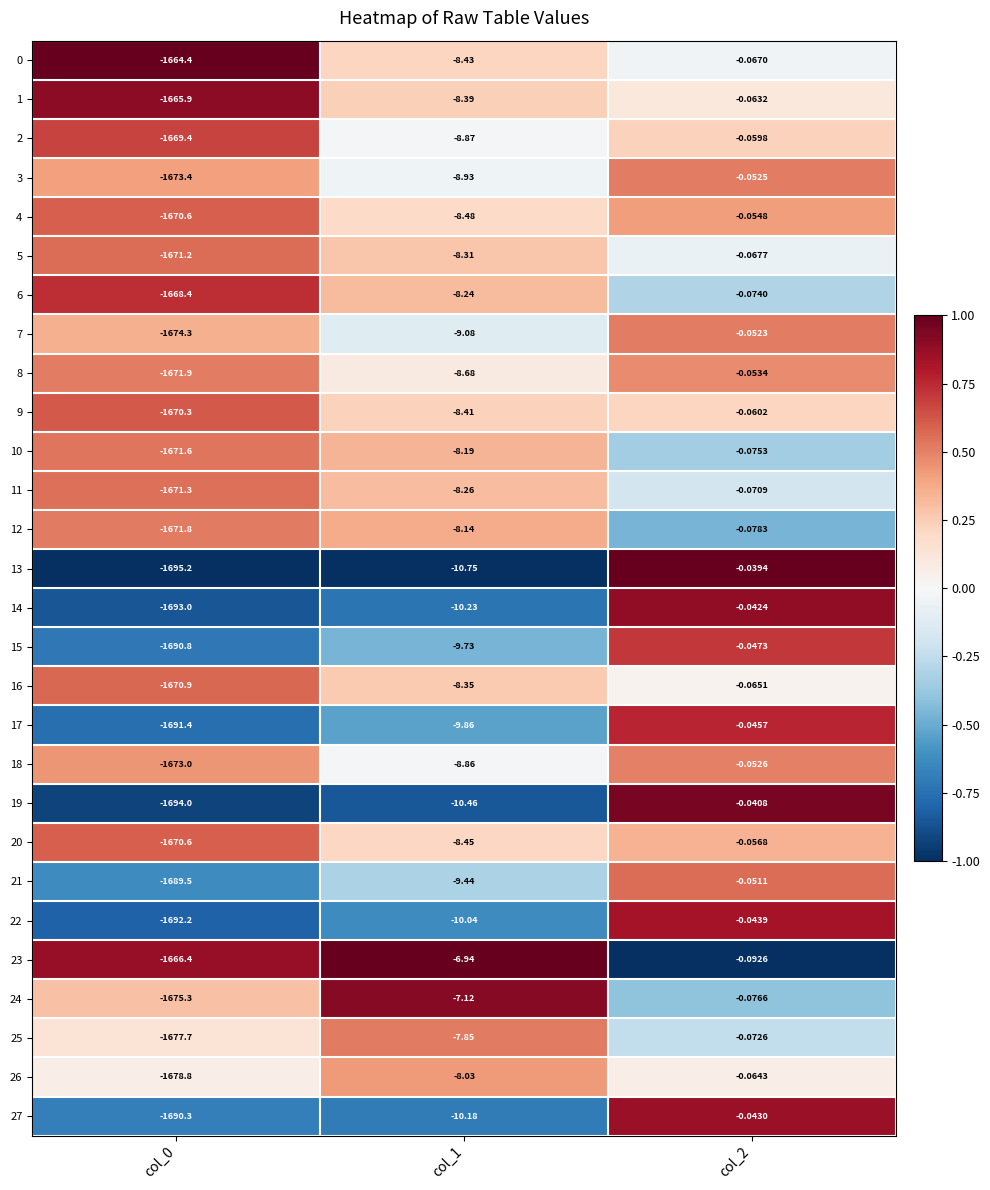

What is the minimum value shown in the chart?

-1695.2